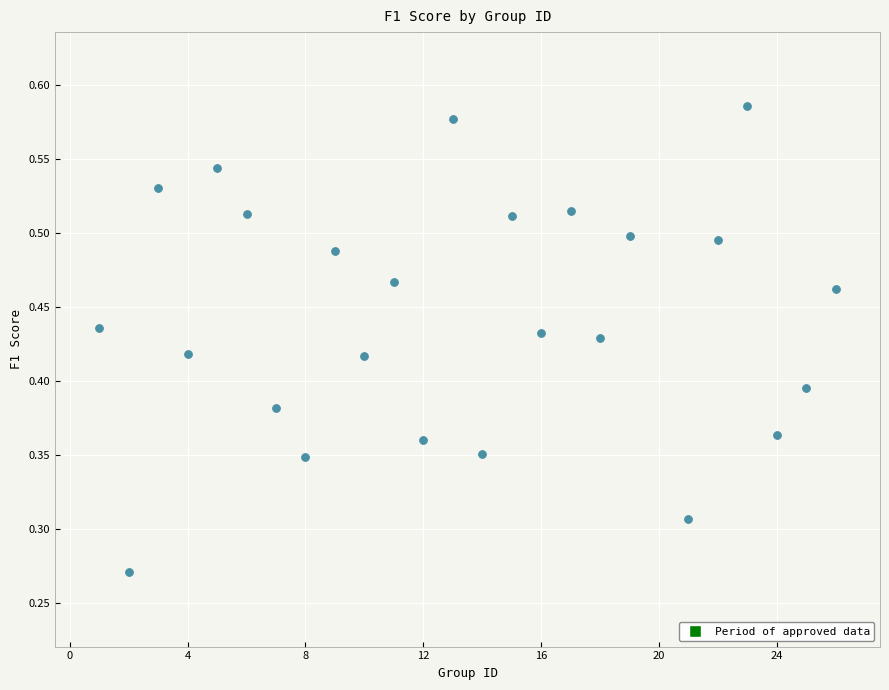

What is the range of X values (max minus min)?

25.0